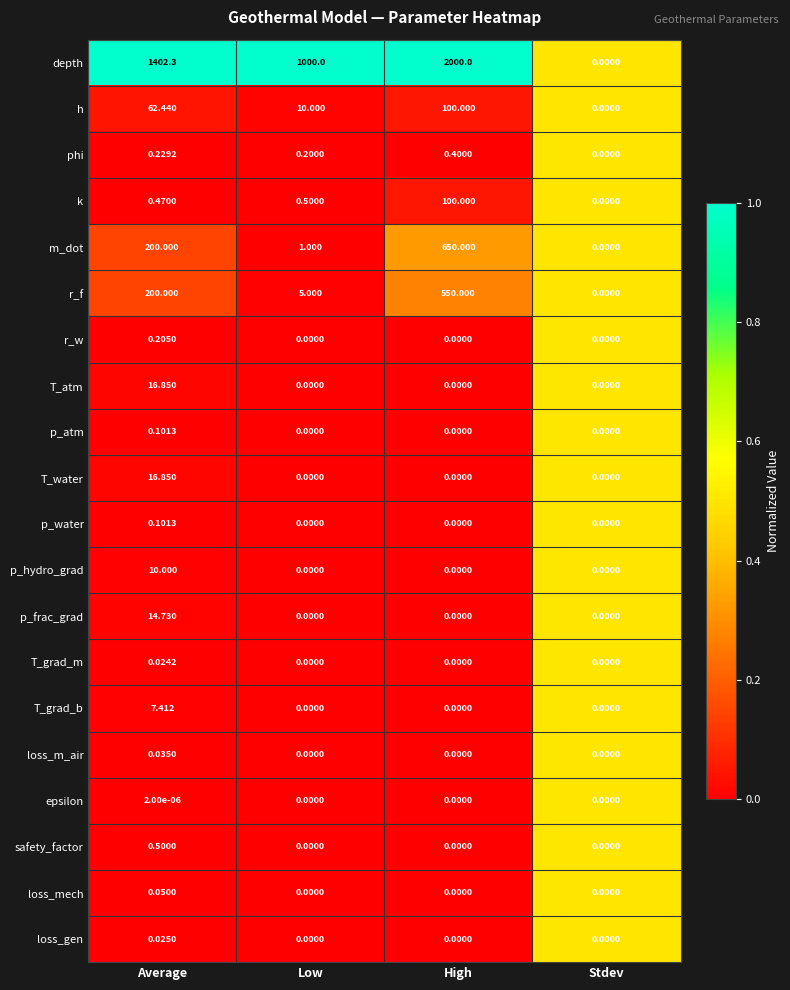

At which label does h reach its minimum?

Stdev